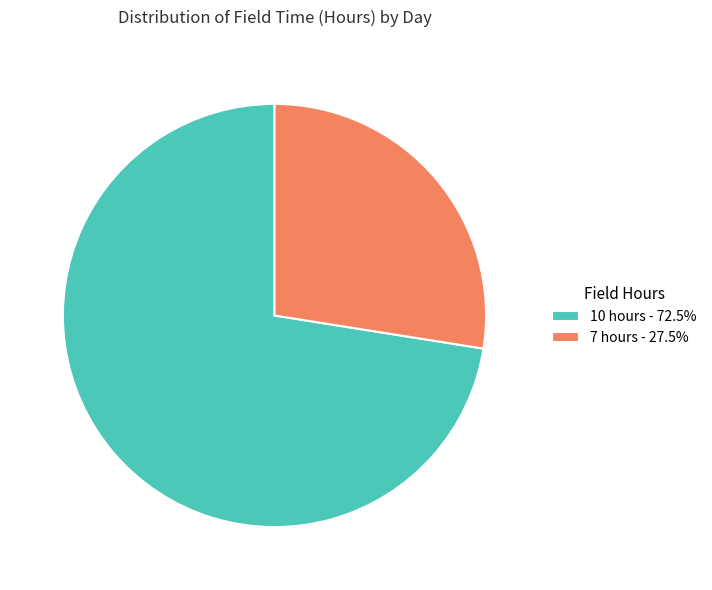

What is the ratio of the value at 10 hours - 72.5% to the value at 7 hours - 27.5%?

2.6